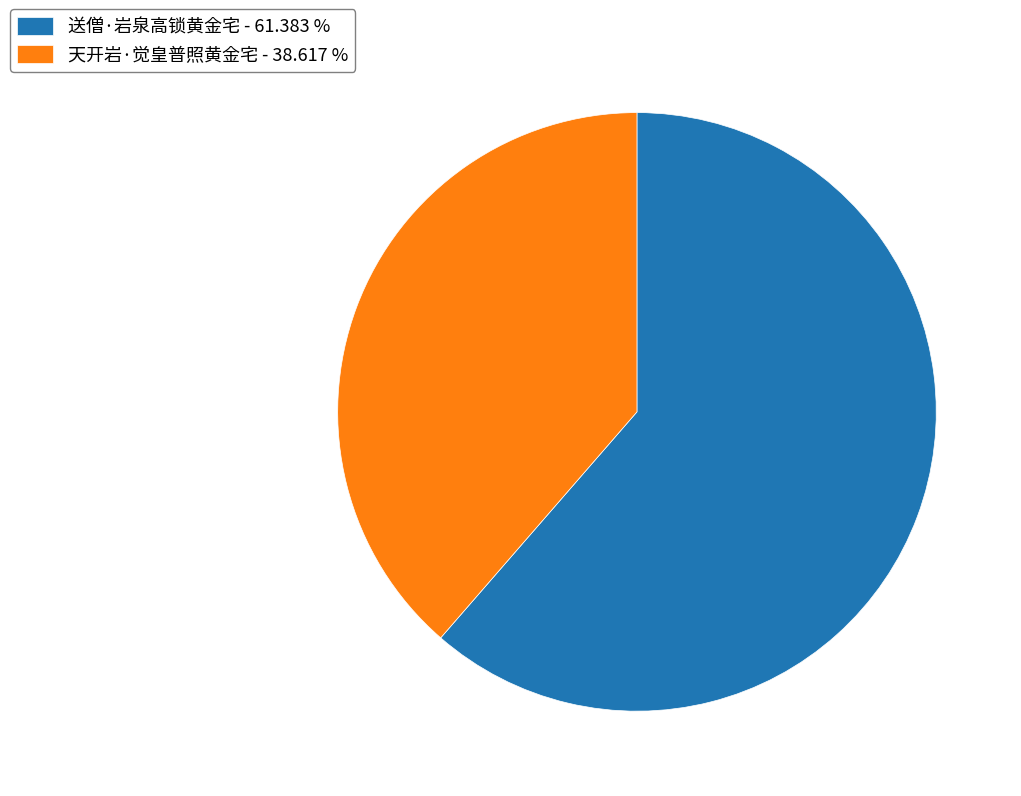

Which category has the smallest portion of the pie?

天开岩·觉皇普照黄金宅